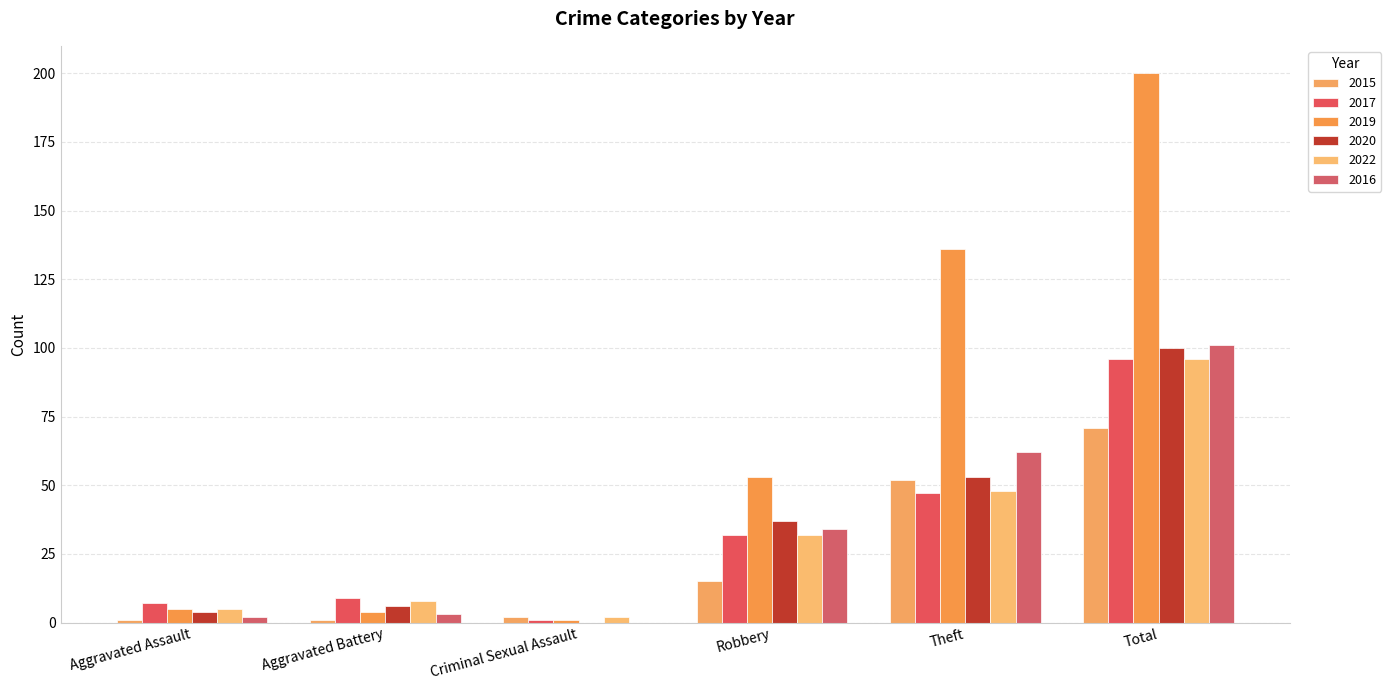

List the series in order of their peak value, highest first.

2019, 2016, 2020, 2017, 2022, 2015